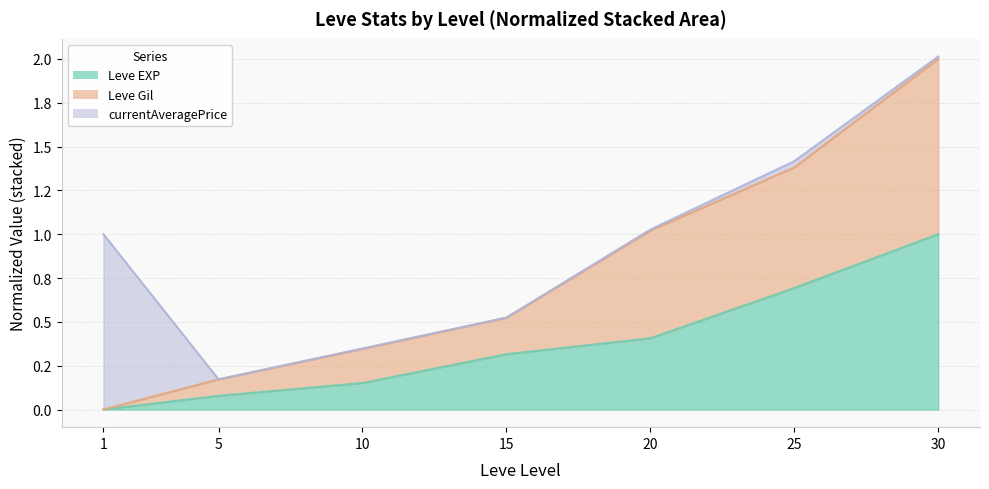

Is the value of Leve Gil at 10 greater than the value of Leve EXP at 5?

Yes